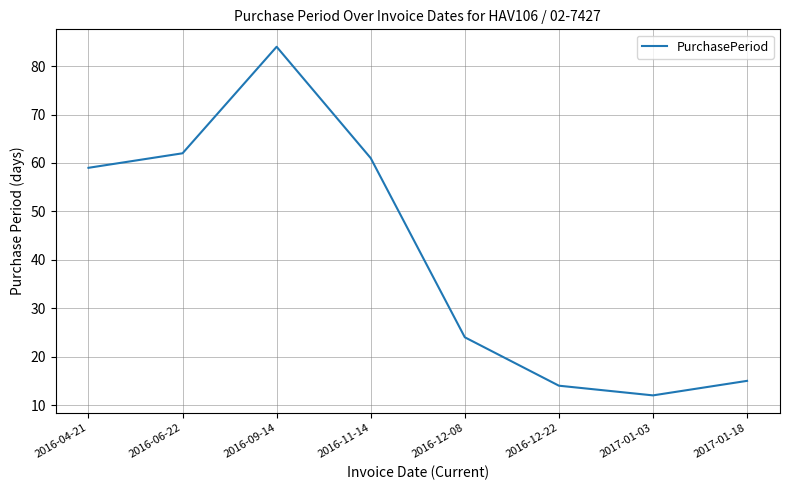

Which category has the lowest value across all series?

2017-01-03